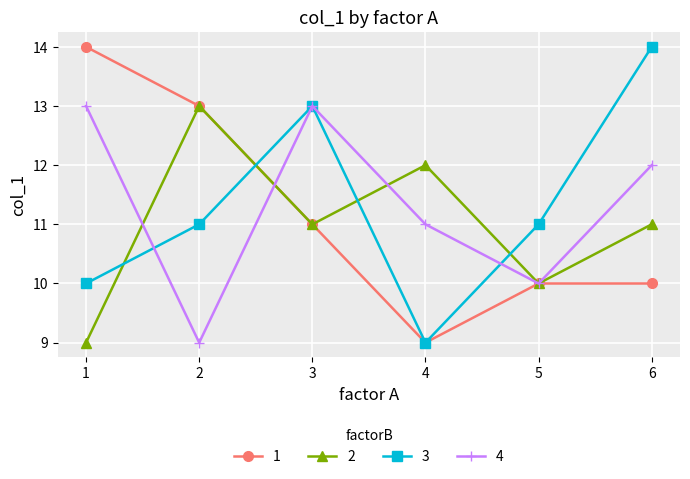

How many lines are shown in the chart?

4